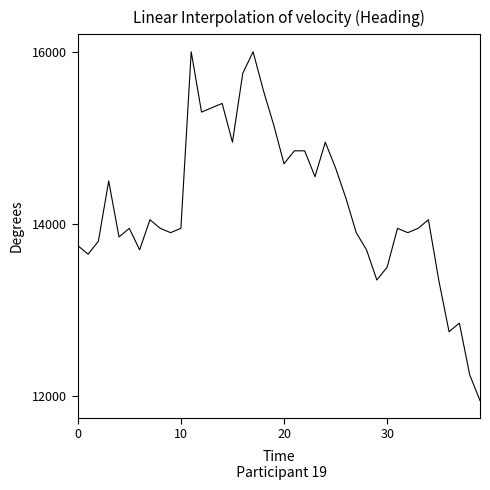

What is the maximum value shown in the chart?

16000